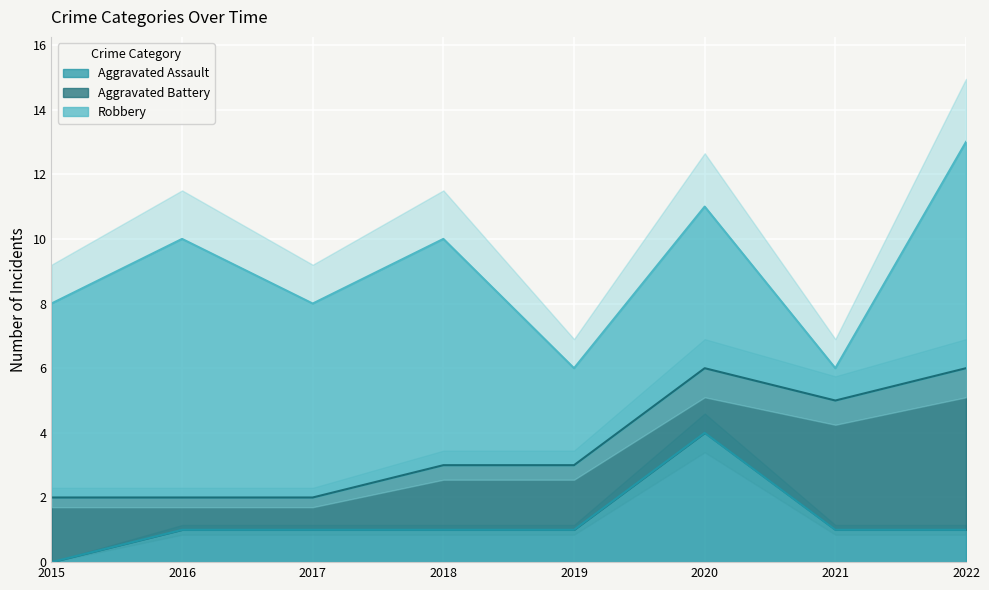

What value does the Robbery series have at 2018?

7